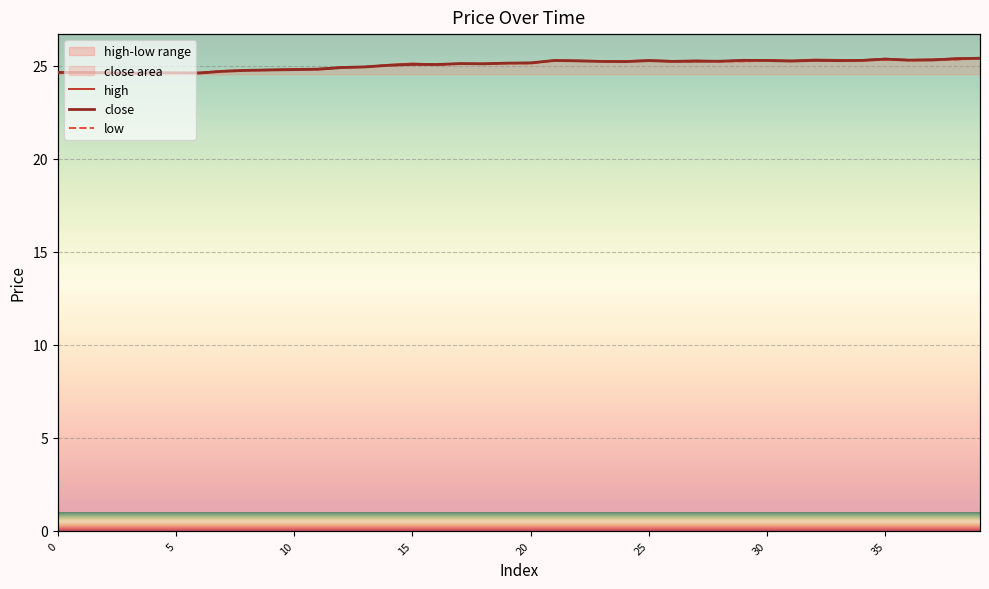

Which series has the largest total across all categories?

high